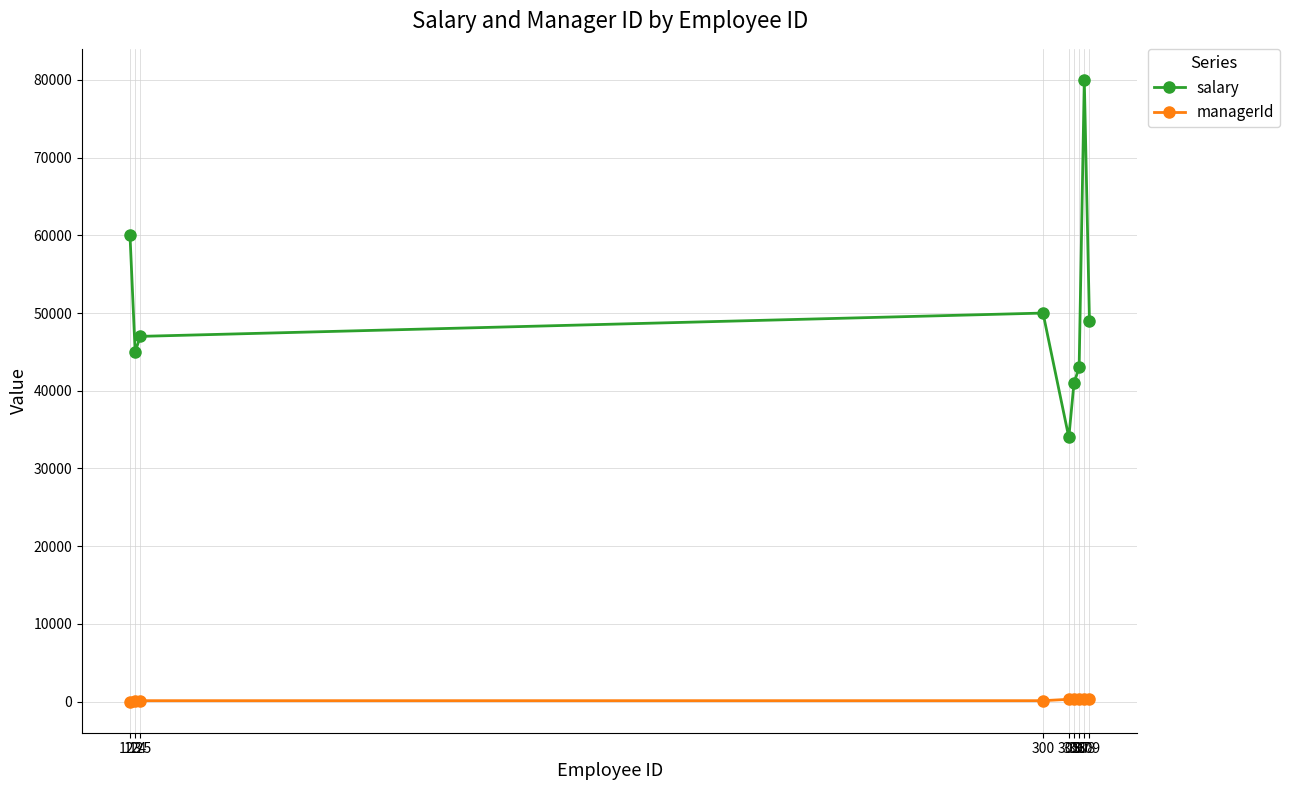

List the series in order of their overall mean, highest first.

salary, managerId